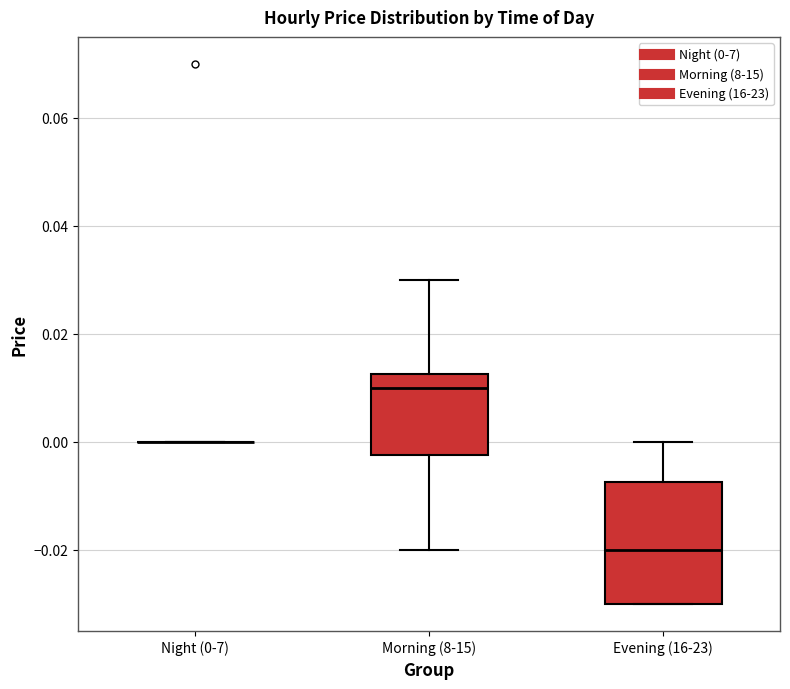

Where does the lower whisker of the box for Morning (8-15) end on the y-axis? The values are not printed on the chart, so give them approximately, as read against the axis.

-0.020